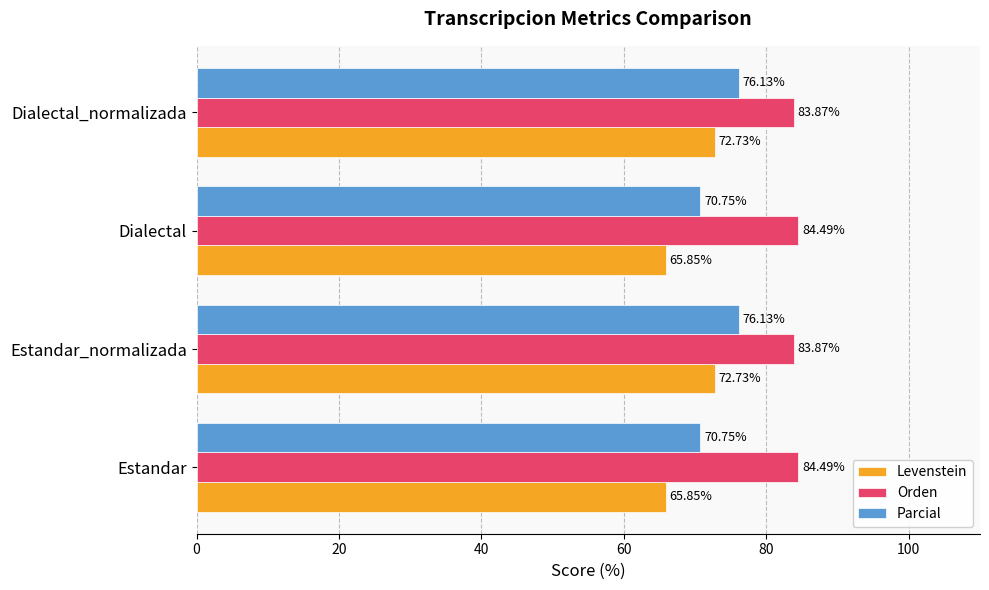

What is the difference between the highest and lowest values at Estandar?

18.6